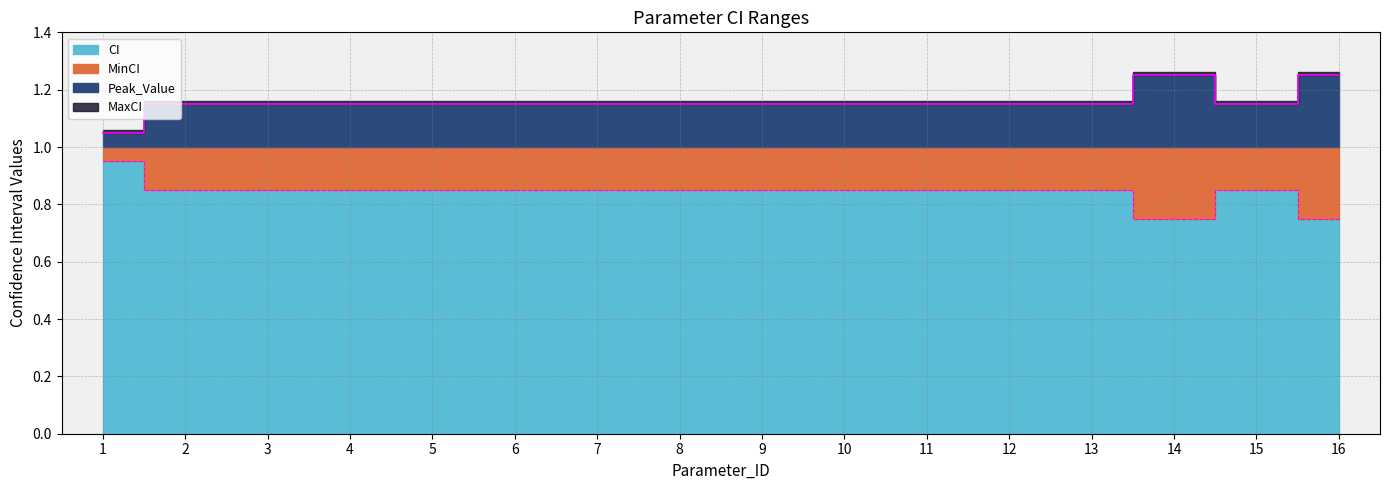

True or false: MinCI and MaxCI intersect in this chart.

False